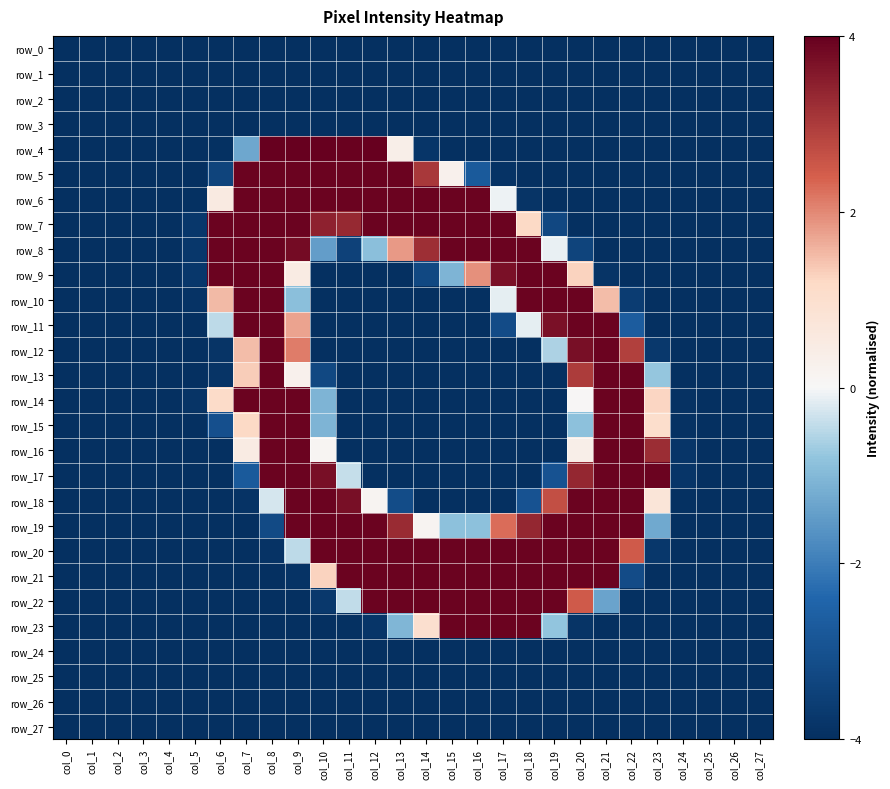

Which series has the largest range (max minus min)?

row_4